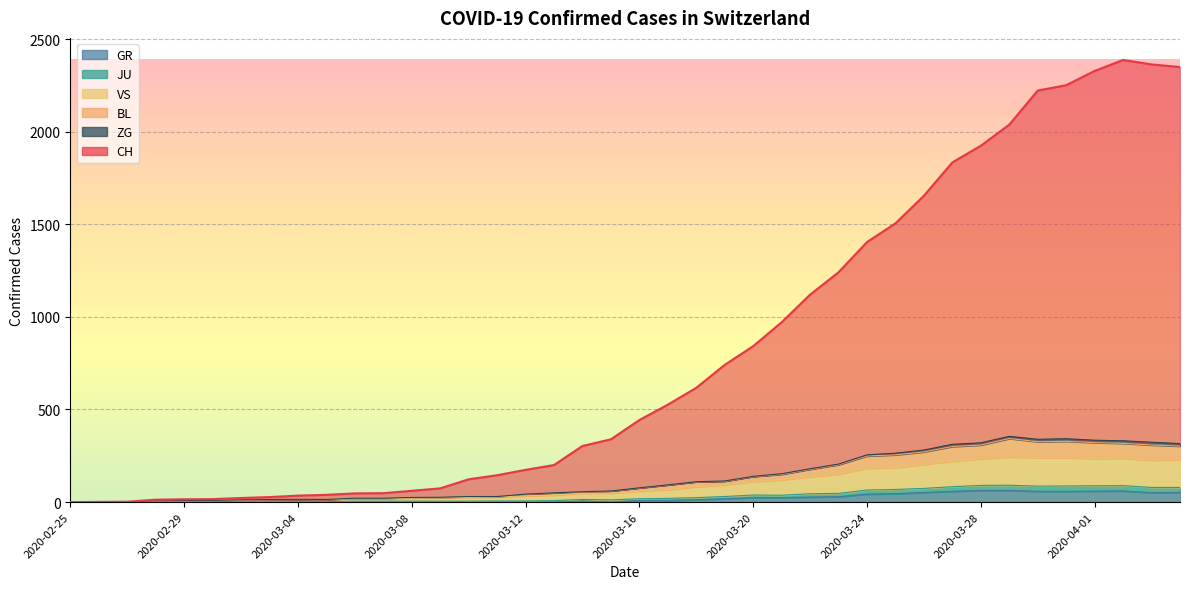

What are all the series names shown in the legend?

CH, GR, JU, VS, BL